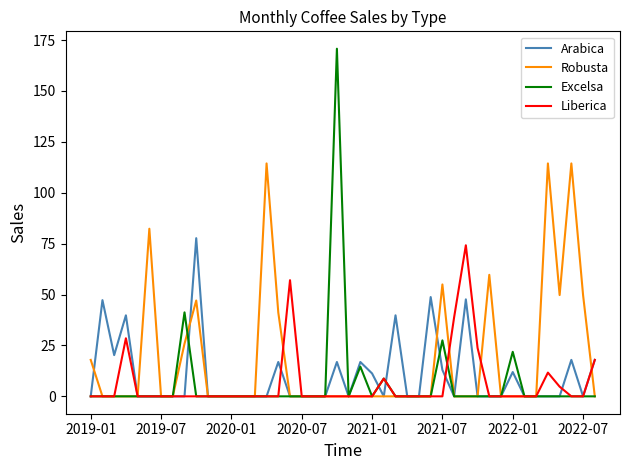

Which series has the widest spread of values?

Excelsa